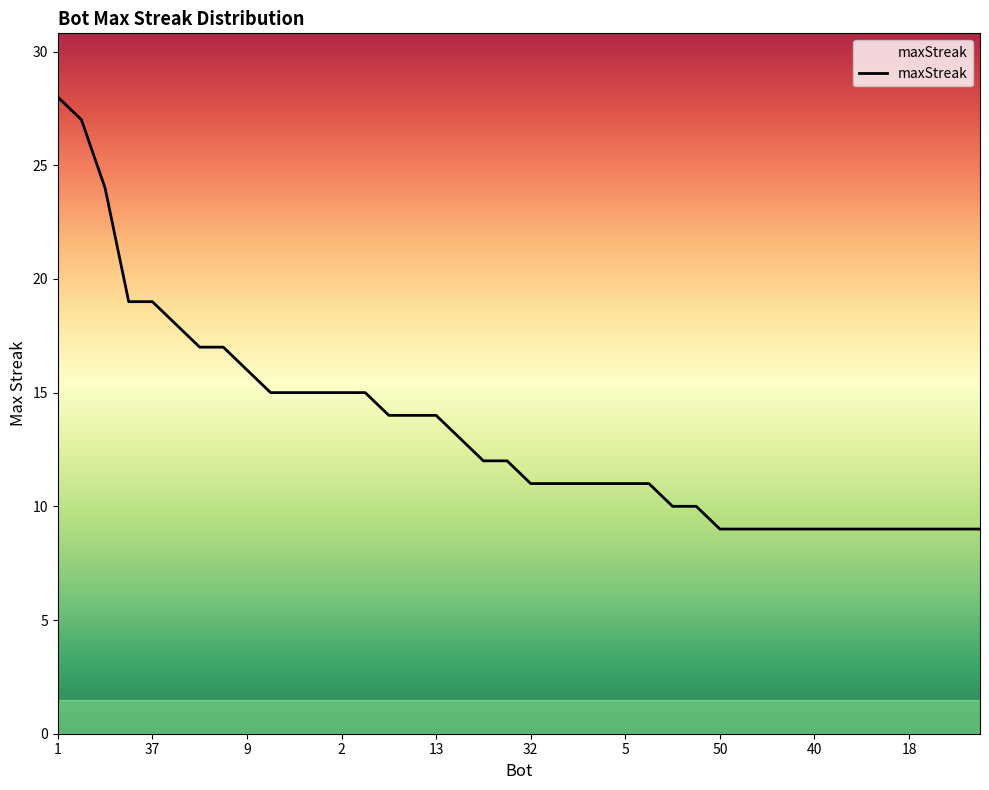

What is the minimum value shown in the chart?

9